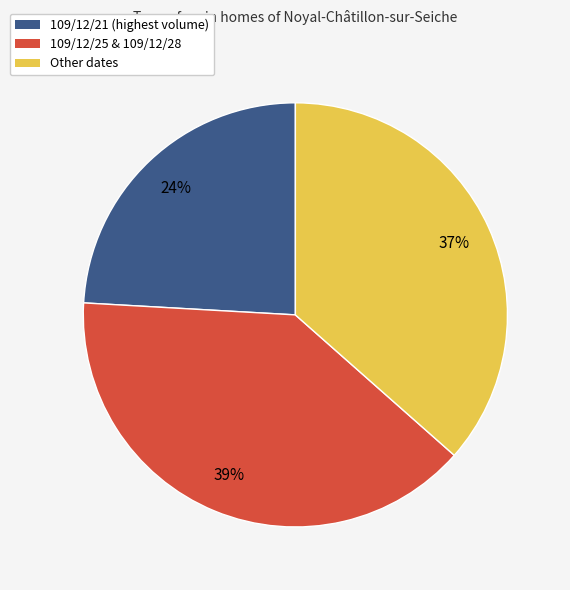

Rank the categories by value from highest to lowest.

109/12/25 & 109/12/28, Other dates, 109/12/21 (highest volume)